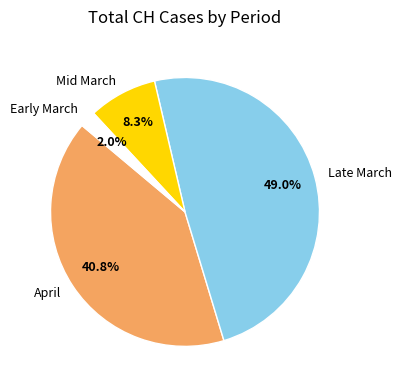

Is Early March the majority of the pie?

No